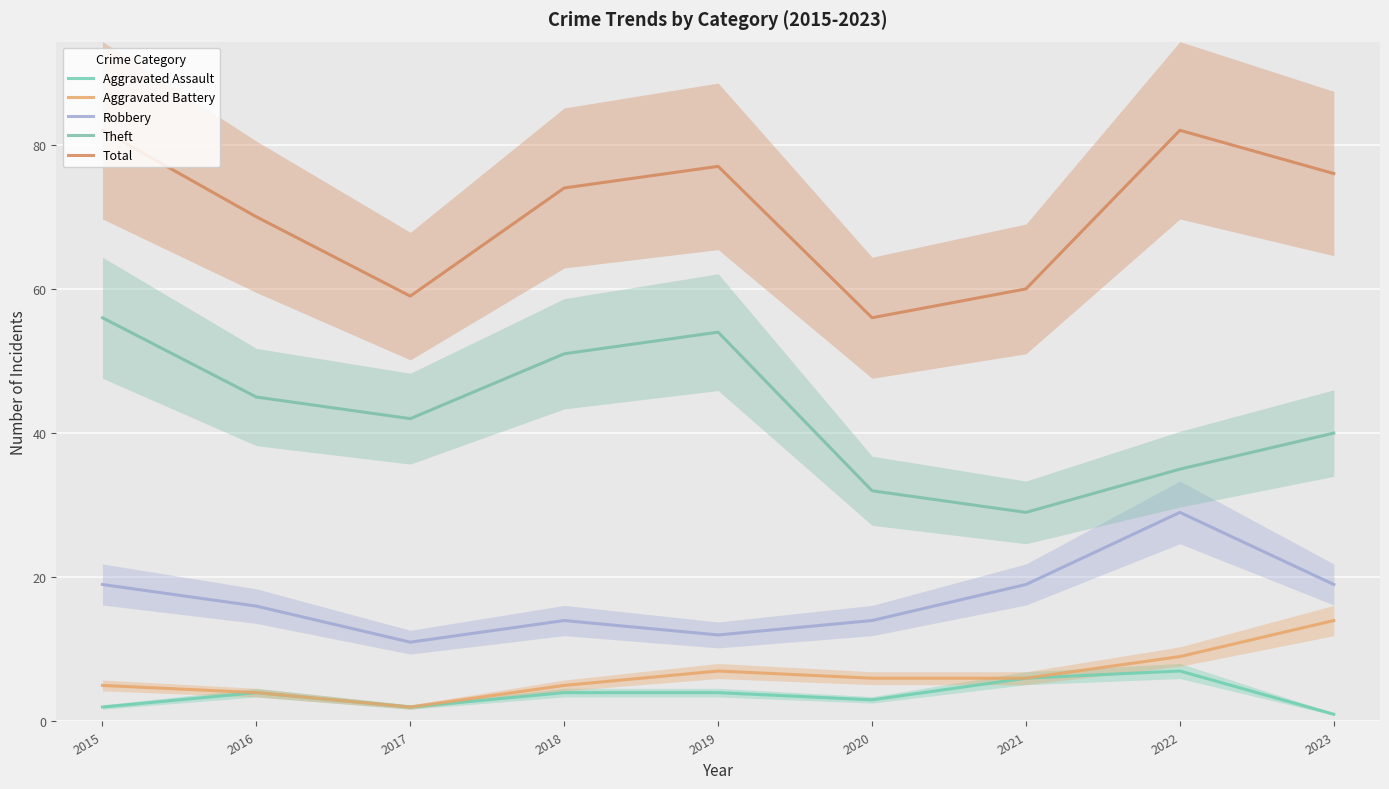

Rank the series at 2019 from lowest to highest value.

Aggravated Assault, Aggravated Battery, Robbery, Theft, Total